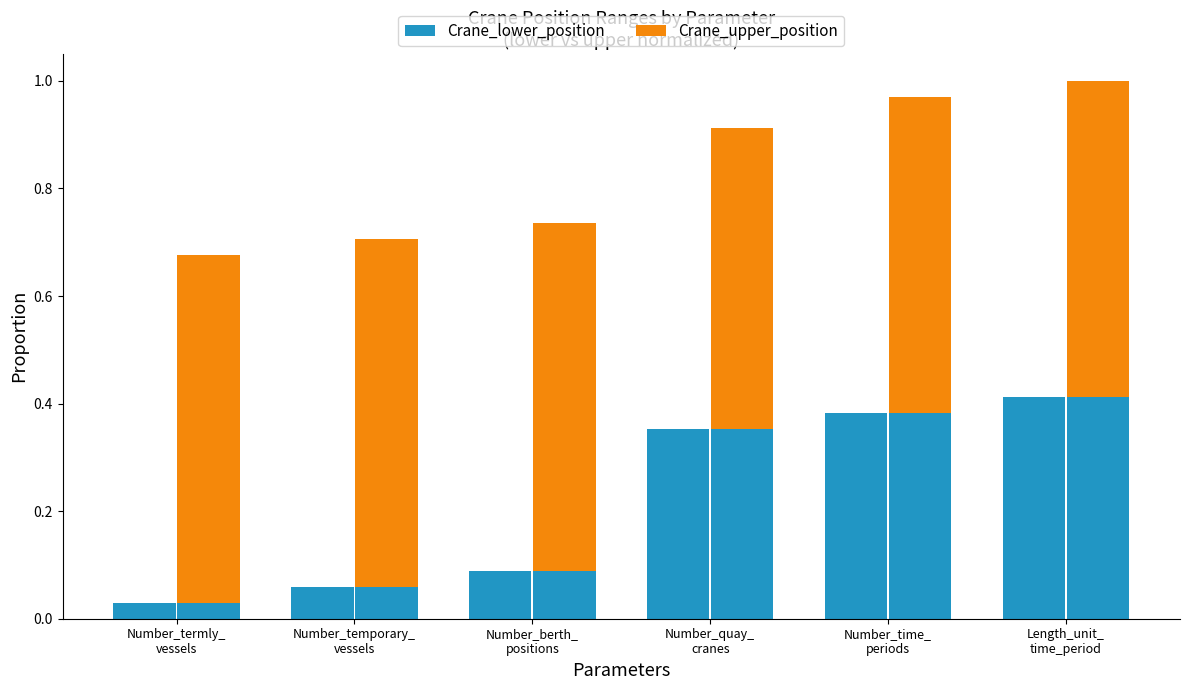

What is the sum of the Crane_upper_position values at Number_berth_
positions and Number_termly_
vessels?

1.3